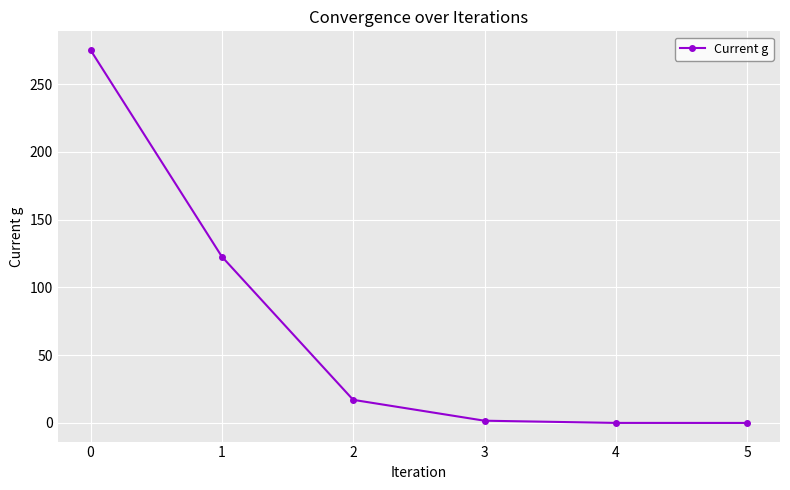

What is the value of the 1st point from the left?

275.2